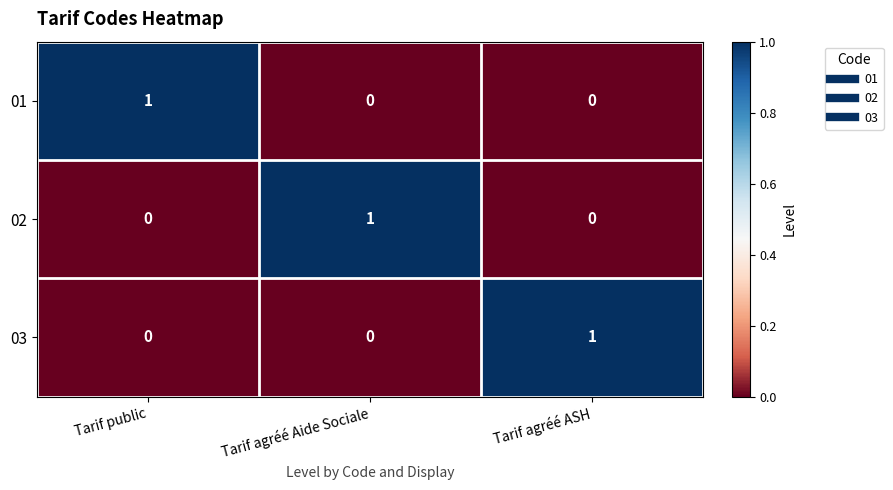

Reading right to left, extract all data points from this chart.

01: Tarif agréé ASH=0	Tarif agréé Aide Sociale=0	Tarif public=1
02: Tarif agréé ASH=0	Tarif agréé Aide Sociale=1	Tarif public=0
03: Tarif agréé ASH=1	Tarif agréé Aide Sociale=0	Tarif public=0